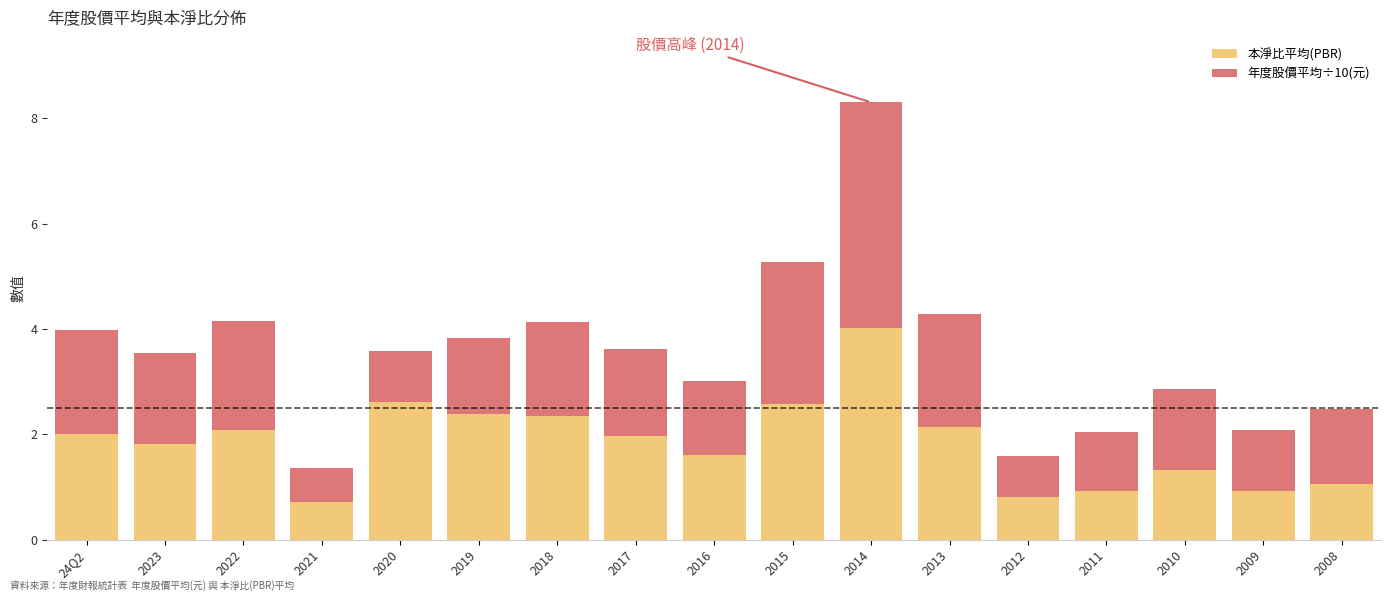

What is the highest value of the 本淨比平均(PBR) series?

4.0